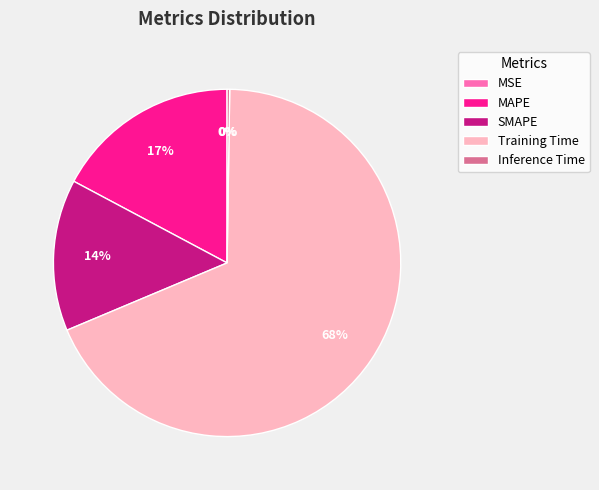

What is the largest slice in the pie chart?

Training Time